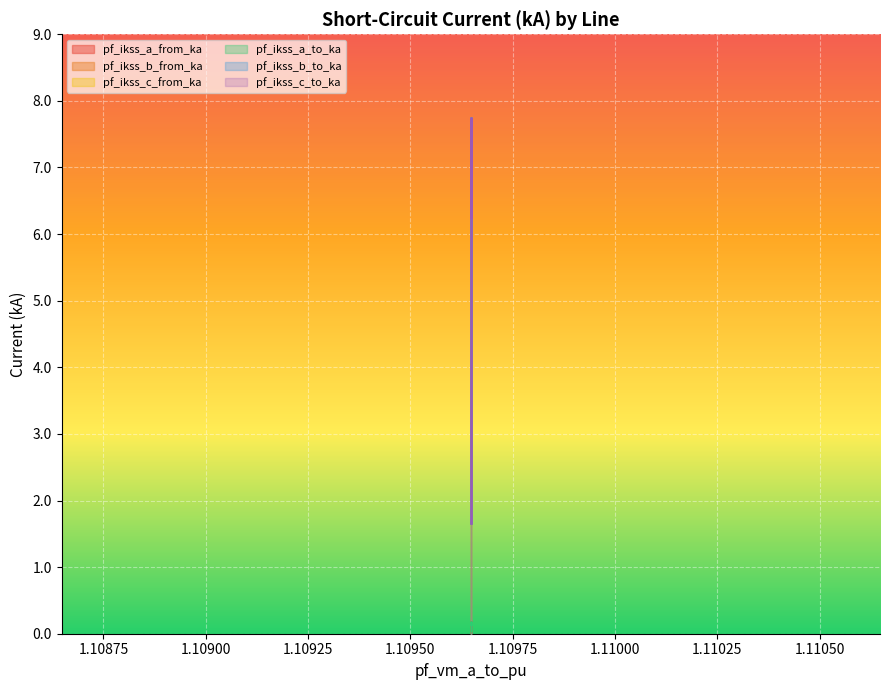

The value of pf_ikss_b_to_ka at Line_1 is 11.4. True or false?

False